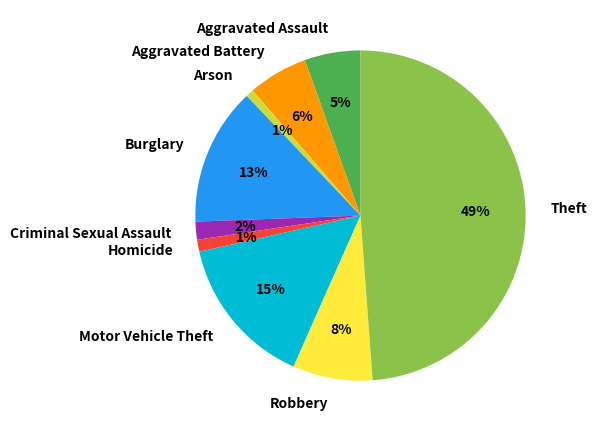

To the nearest percent, what percentage of the pie is Robbery?

8%